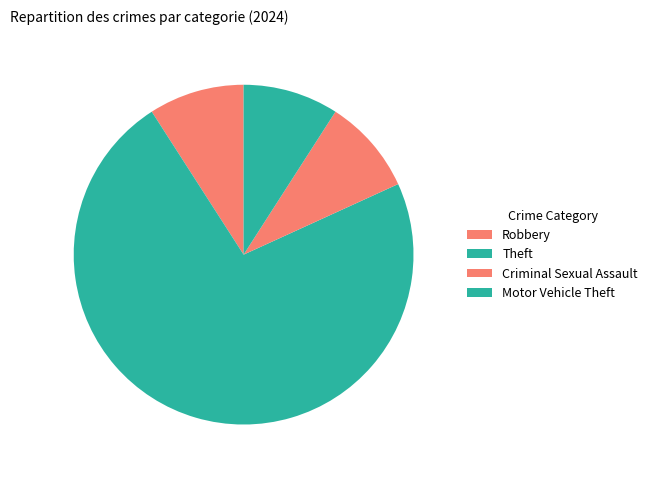

What percentage is the Robbery slice, to the nearest percent?

9%